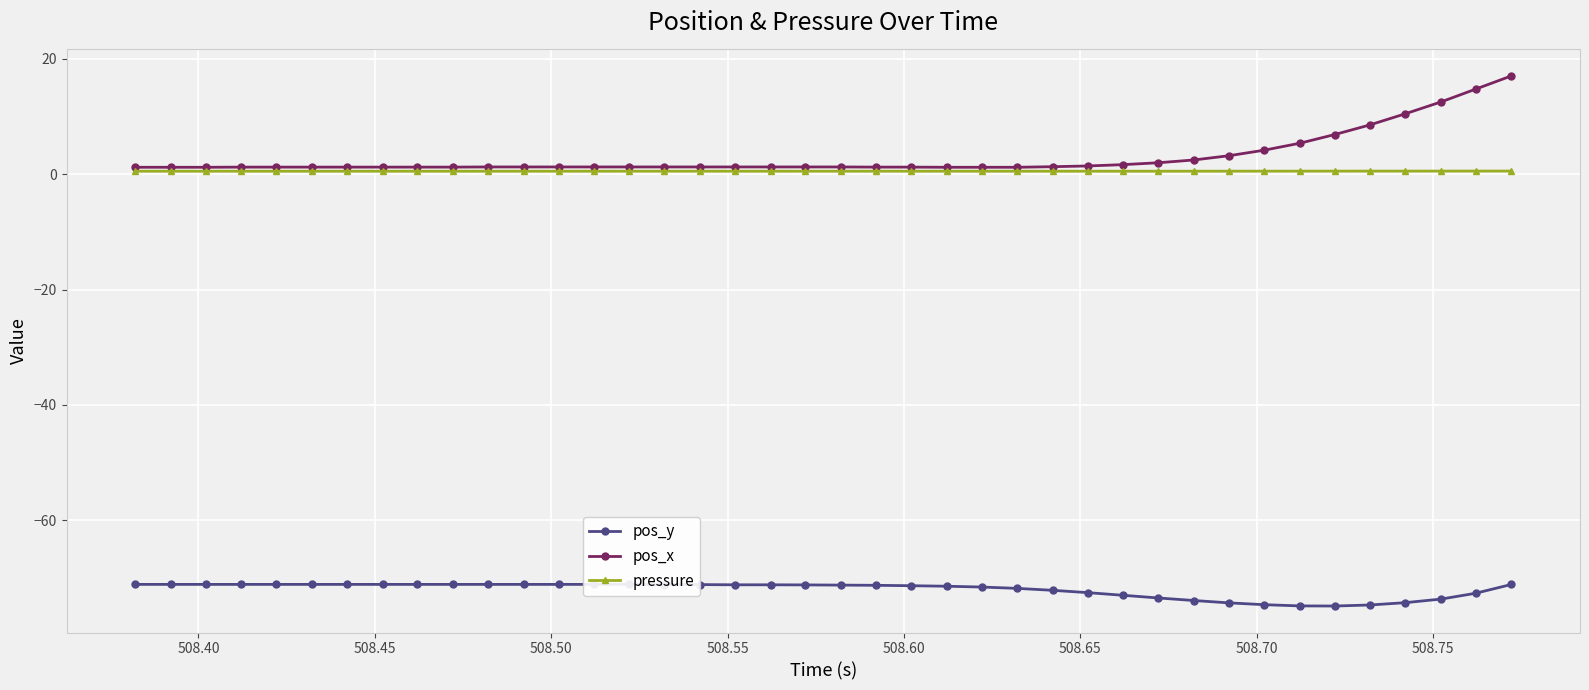

True or false: pressure and pos_y cross at least once.

False